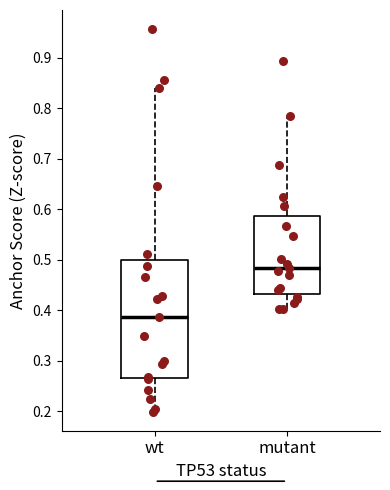

Where does the upper whisker of the box for wt end on the y-axis? The values are not printed on the chart, so give them approximately, as read against the axis.

0.84